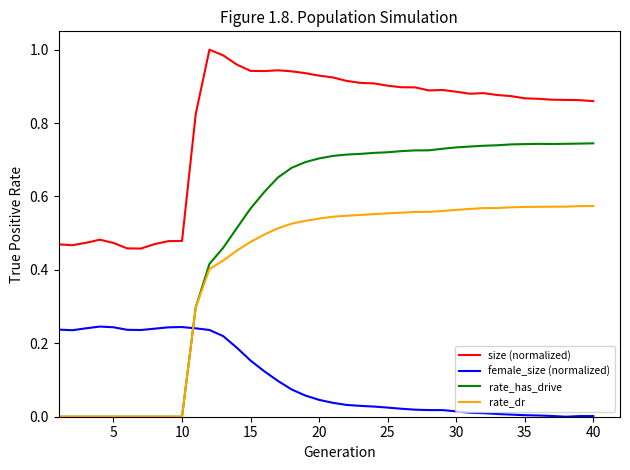

Rank the series by their maximum value, from lowest to highest.

female_size (normalized), rate_dr, rate_has_drive, size (normalized)